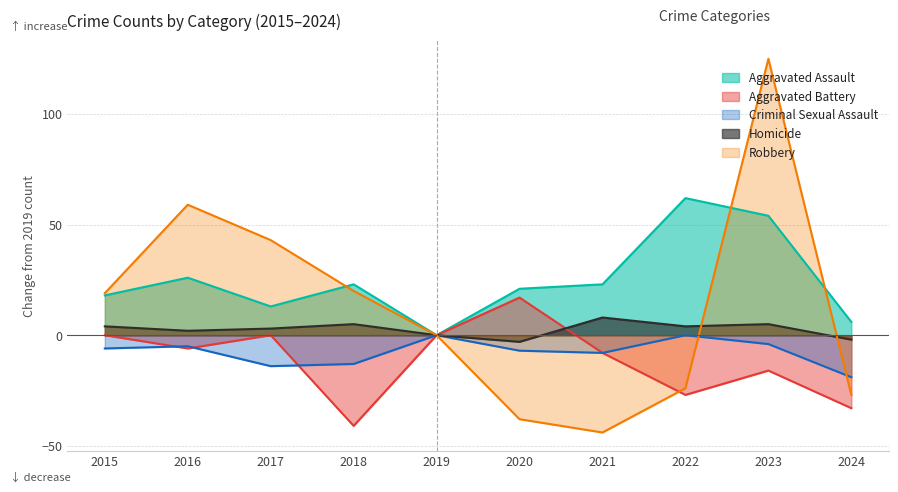

What are all the series names shown in the legend?

Aggravated Assault, Aggravated Battery, Criminal Sexual Assault, Homicide, Robbery